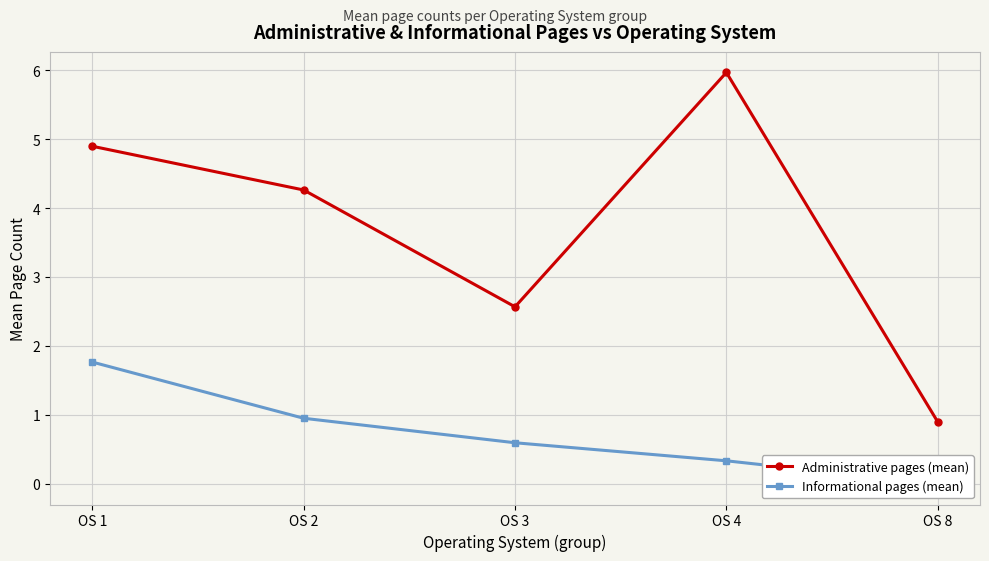

List the labels in order of Informational pages (mean) value, smallest first.

OS 8, OS 4, OS 3, OS 2, OS 1